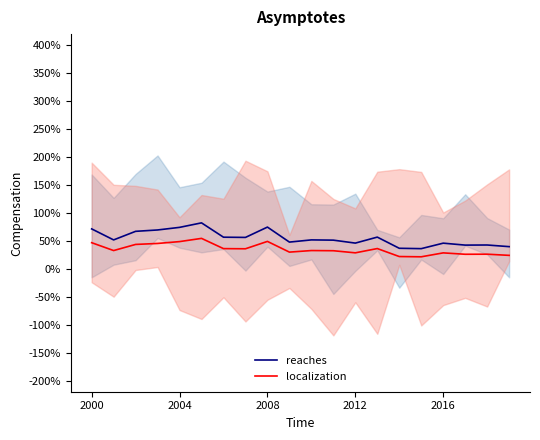

Between 11 and 14, which series saw the biggest shift?

reaches